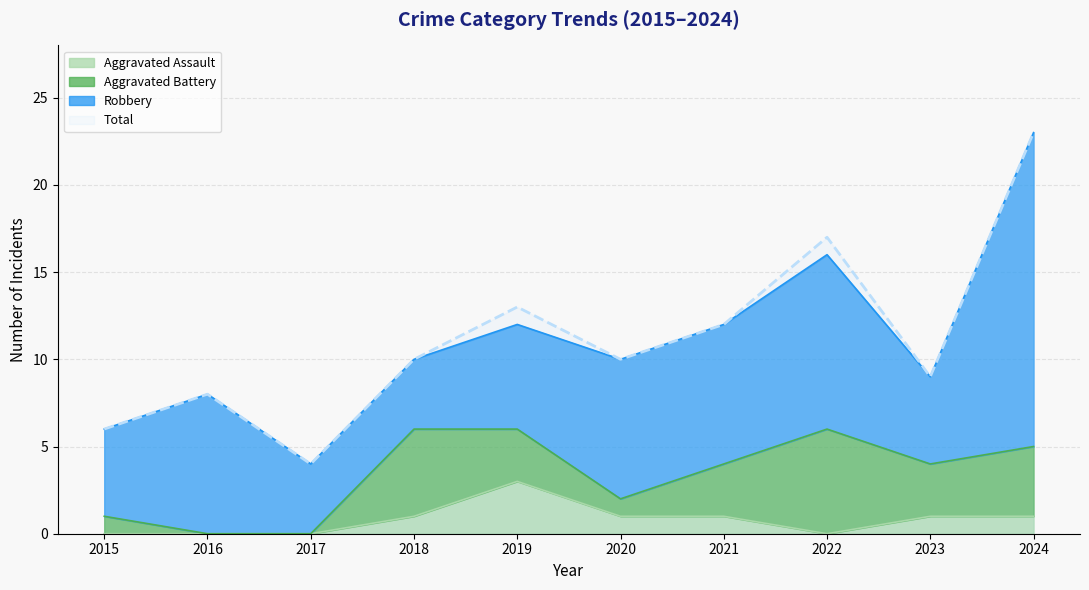

What is the value of the Total point at the 9th from the left?

9